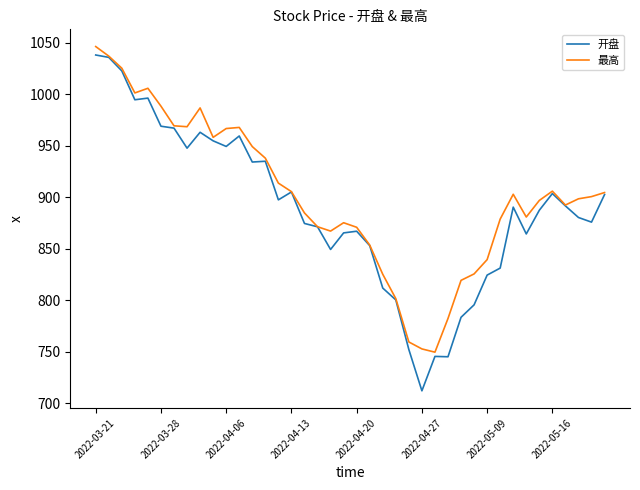

In 最高, how many points are lower than both neighbors (excluding endpoints)?

7